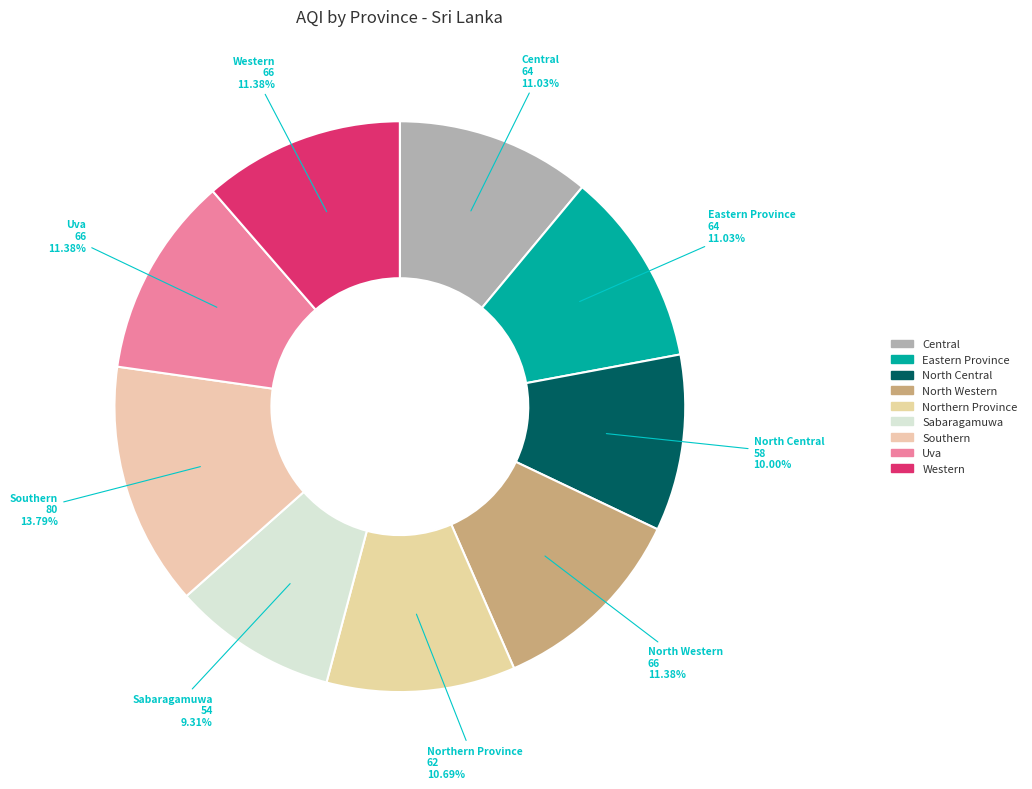

Does Central represent more than half of the total?

No